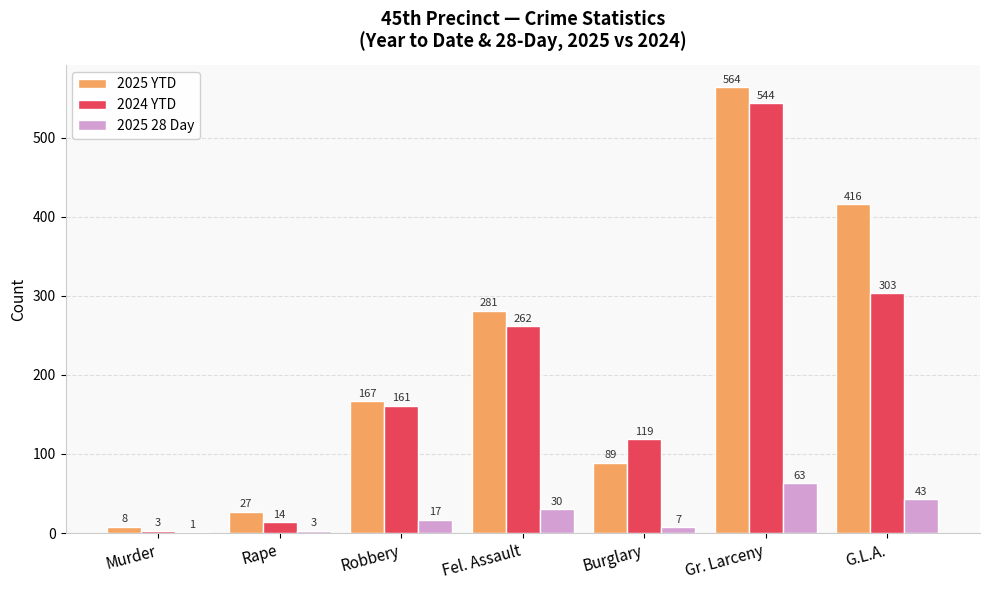

Which series has the largest total across all categories?

2025 YTD